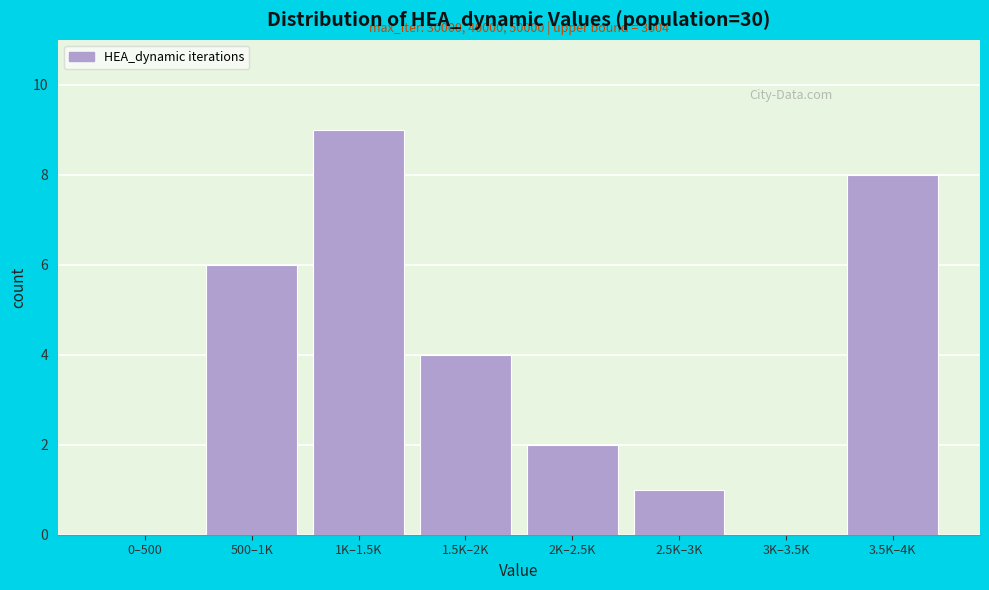

Reading right to left, list all the values displayed in this chart.

3.5K–4K=8	3K–3.5K=0	2.5K–3K=1	2K–2.5K=2	1.5K–2K=4	1K–1.5K=9	500–1K=6	0–500=0